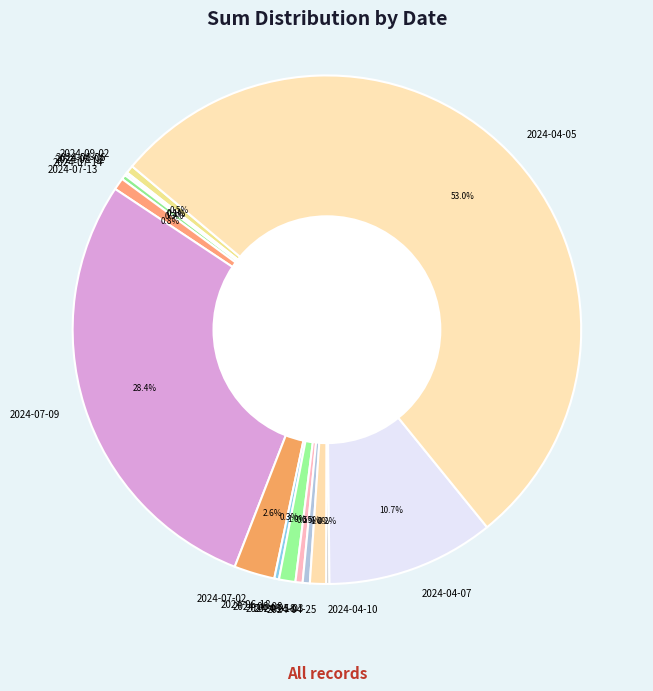

To the nearest percent, what is the difference between the largest and smallest slice percentages?

53%